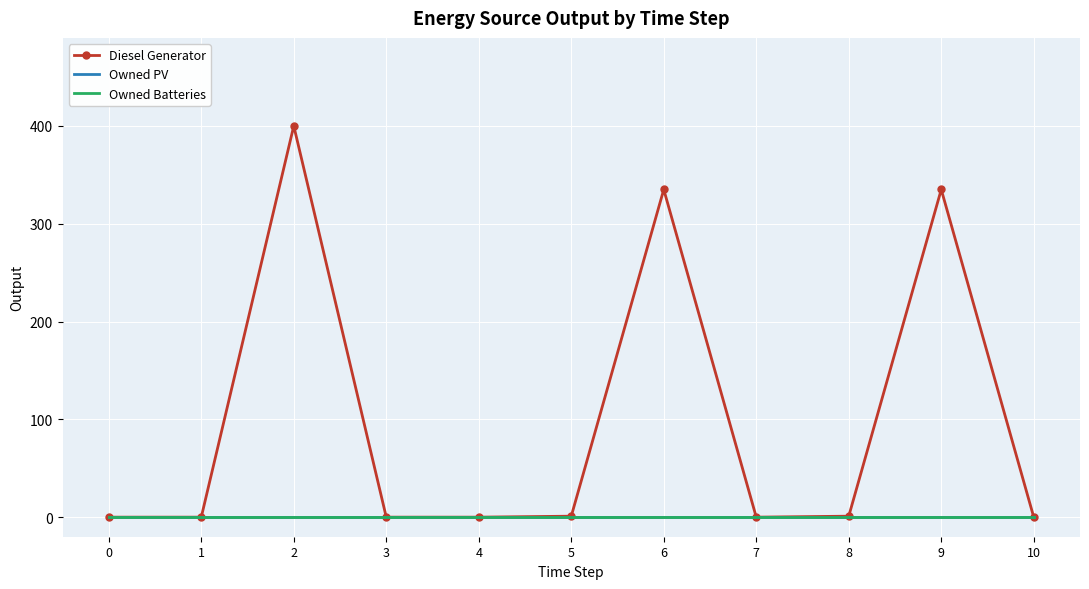

Which has a higher value, 6 or 4?

6